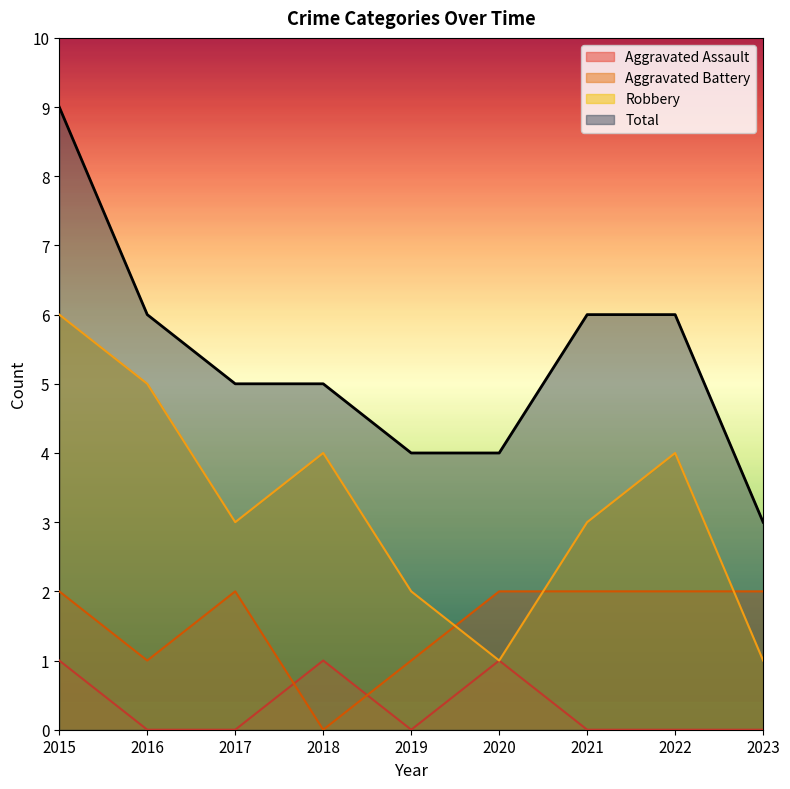

How many interior local peaks does the Aggravated Battery series have?

1